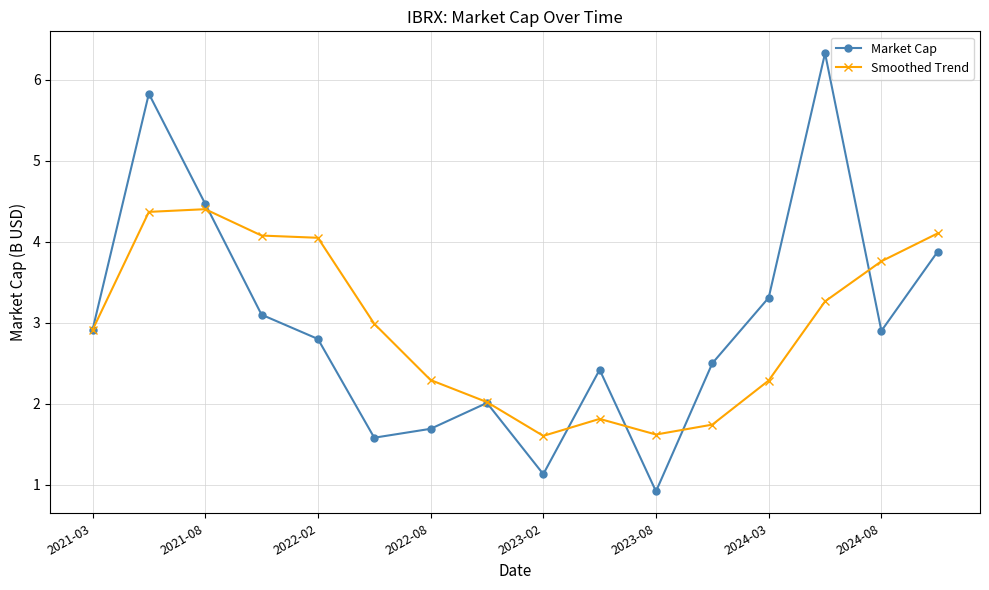

Does the chart display data point markers on the line(s)?

Yes